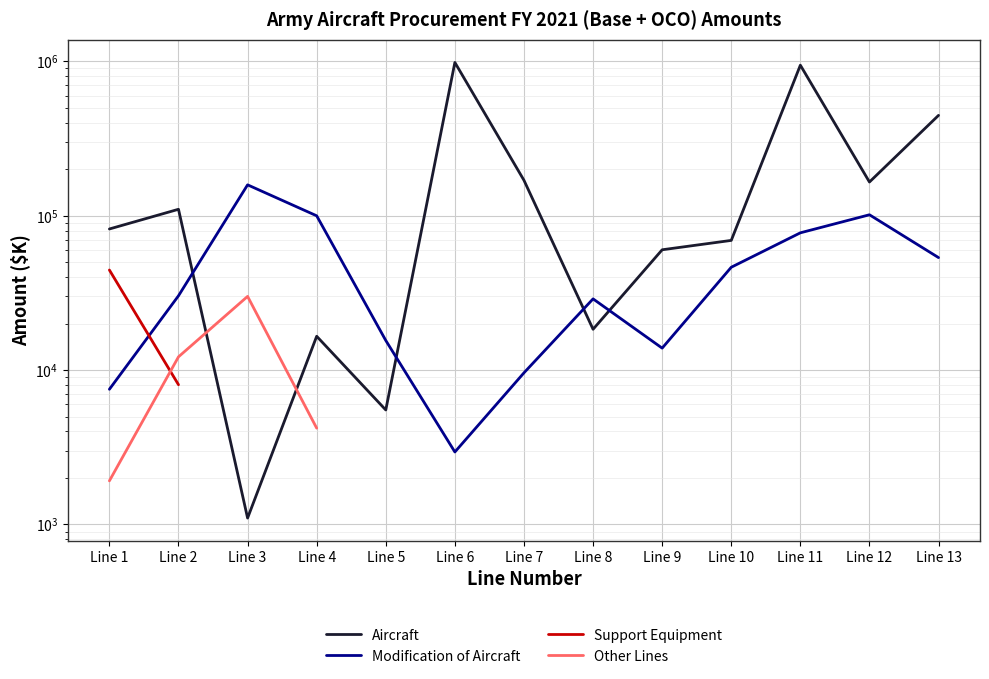

True or false: Modification of Aircraft has more than 1 interior local peaks.

True